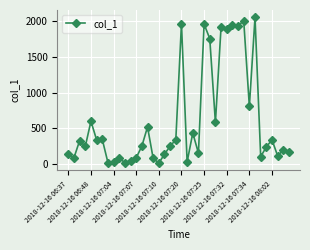

What is the maximum value shown in the chart?

2058.9